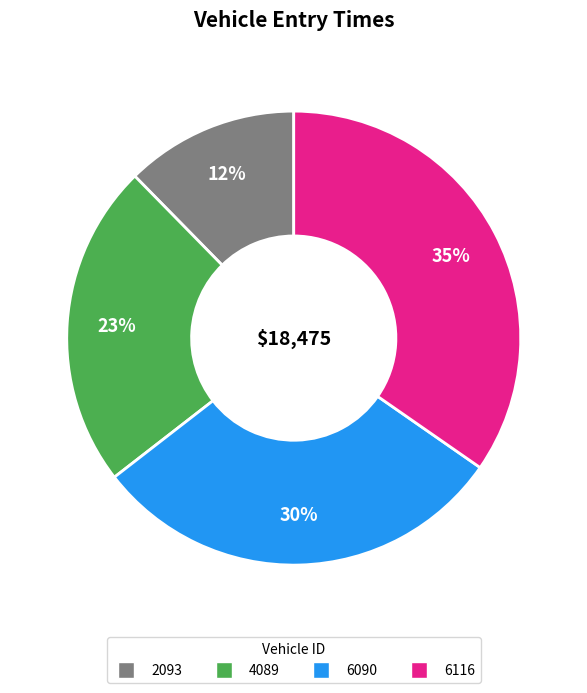

Which slice is the largest?

6116